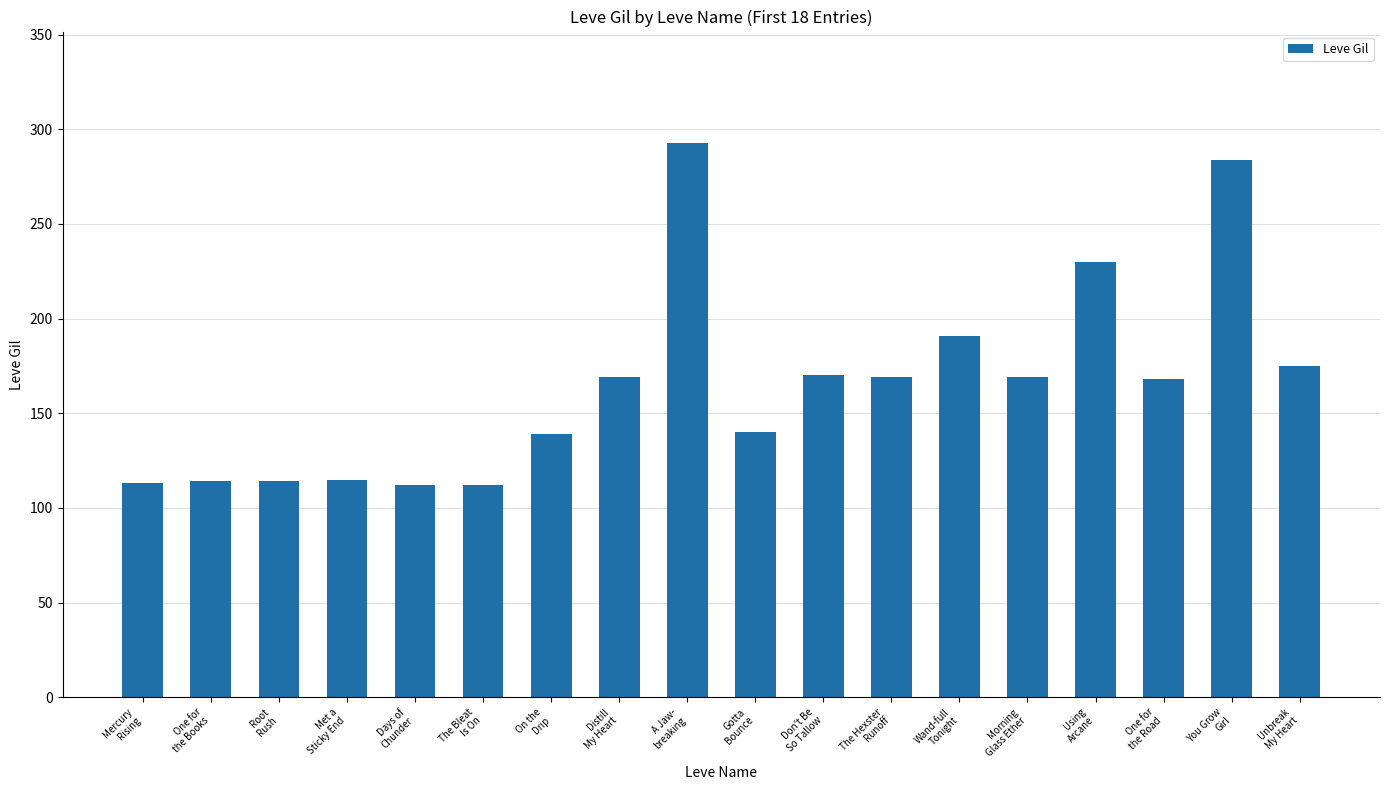

What is the difference between the maximum and minimum values?

181